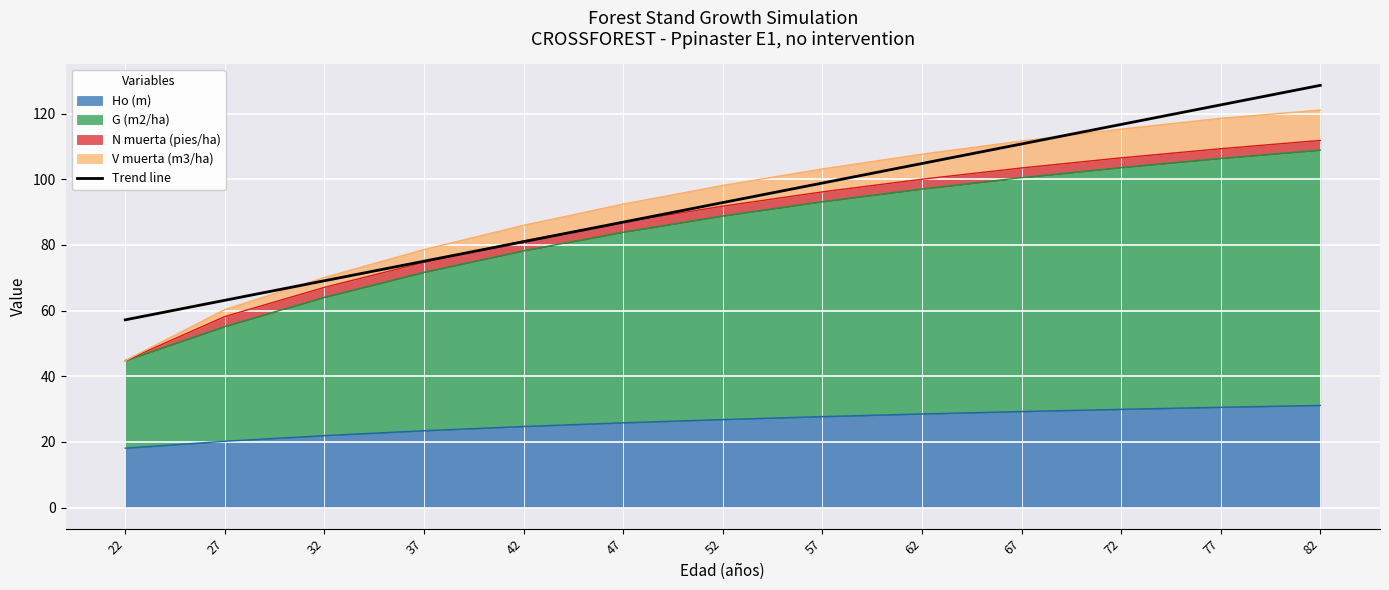

How many lines are shown in the chart?

1